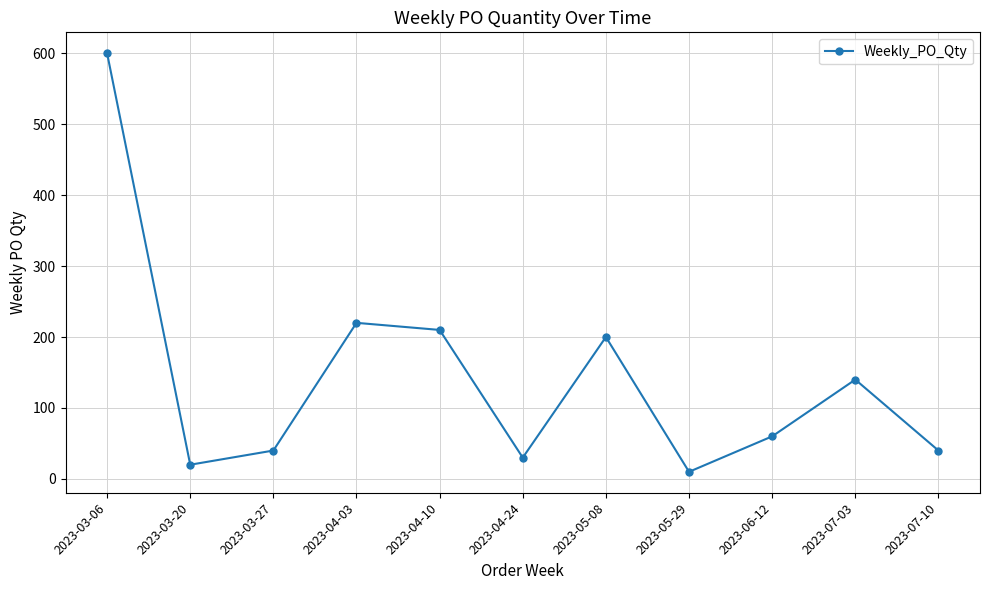

Count the number of data series in this chart.

1